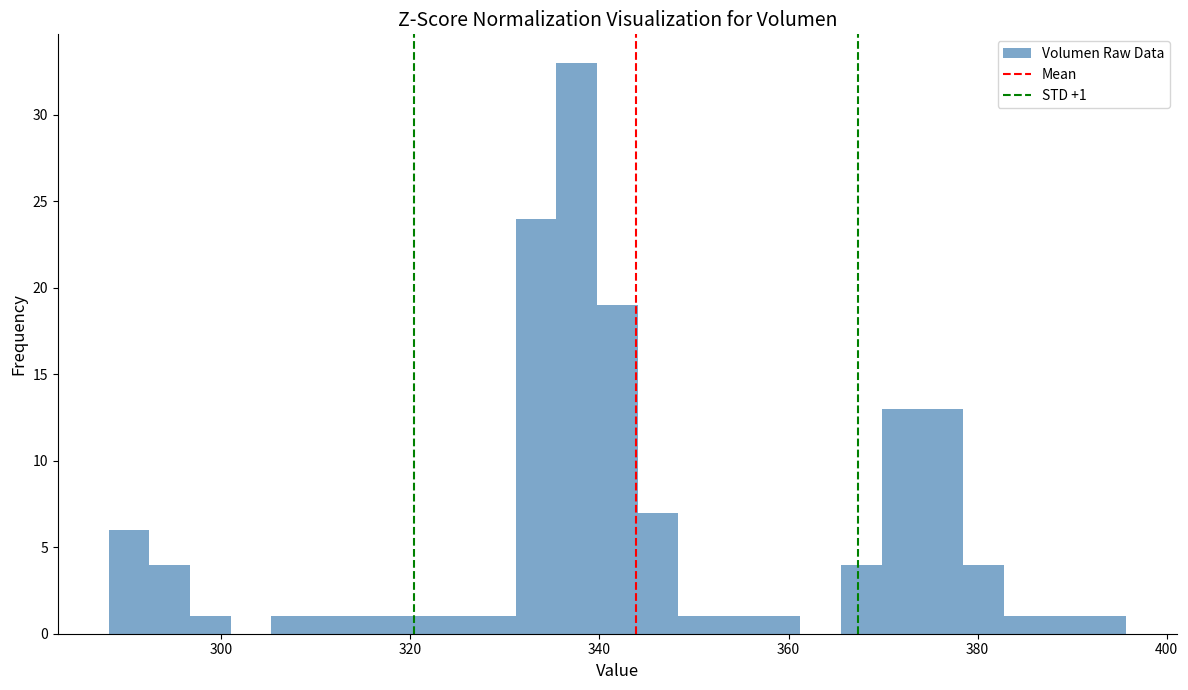

Read against the x-axis, roughly where is the centre of the tallest bar?

338